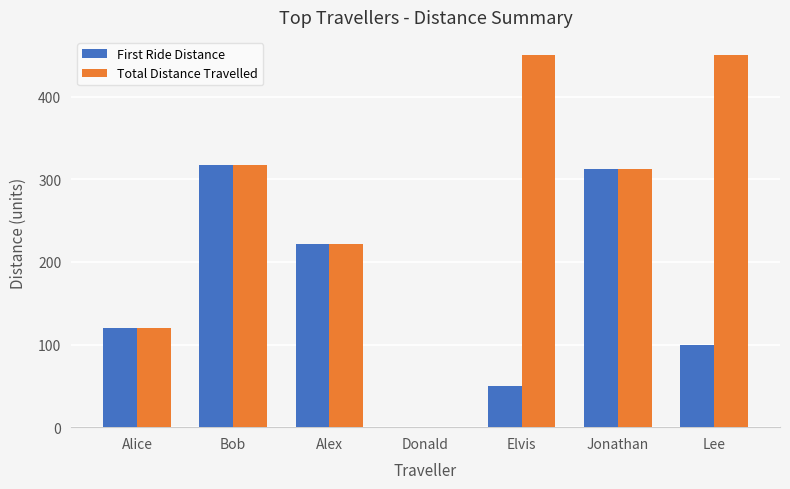

Which series has the largest range (max minus min)?

Total Distance Travelled